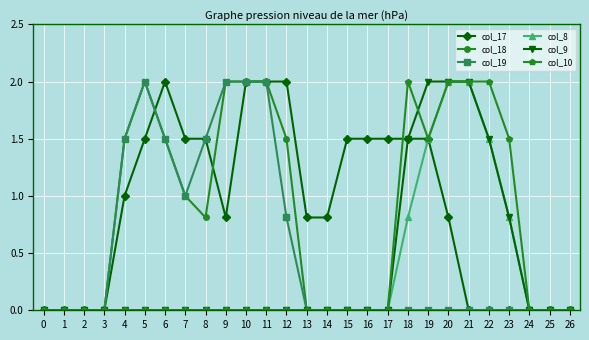

What is the difference between the highest and lowest values at 4?

1.5